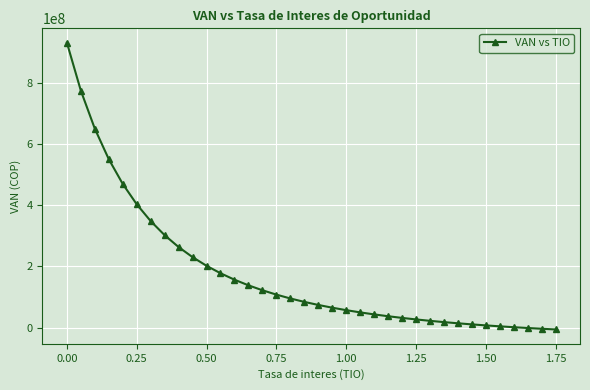

What is the value of the 2nd point from the left?

775438855.0